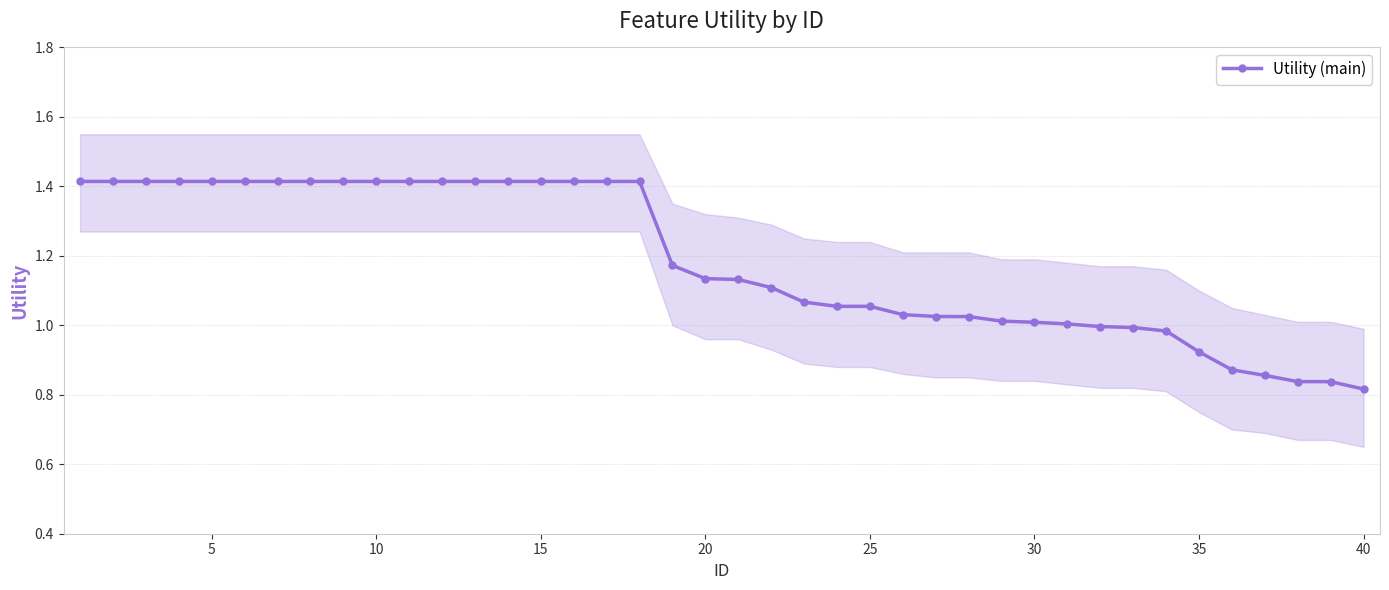

Is this an area chart (filled region under the line)?

No